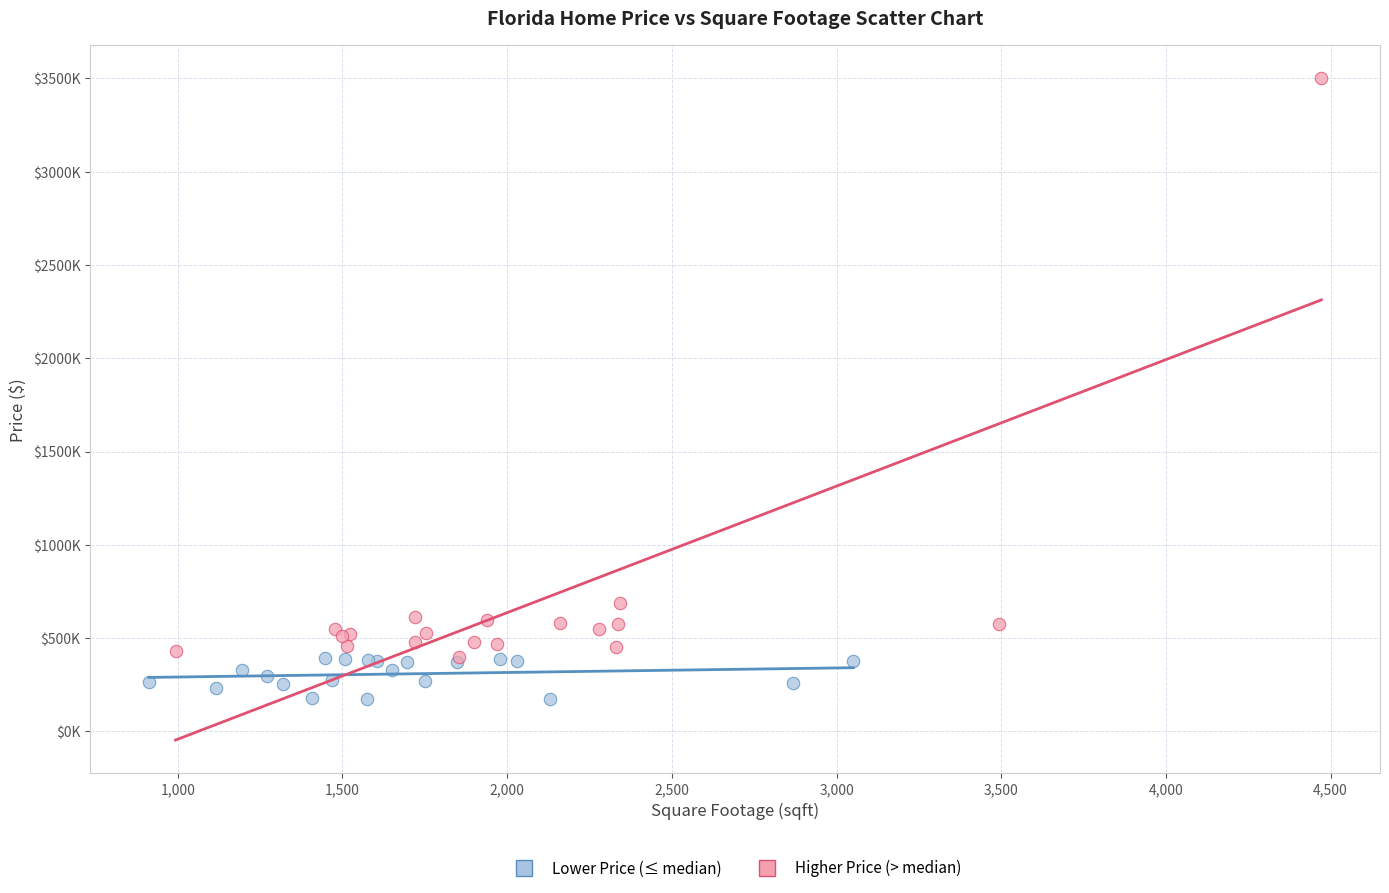

What are all the series names shown in the legend?

Lower Price (≤ median), Higher Price (> median)